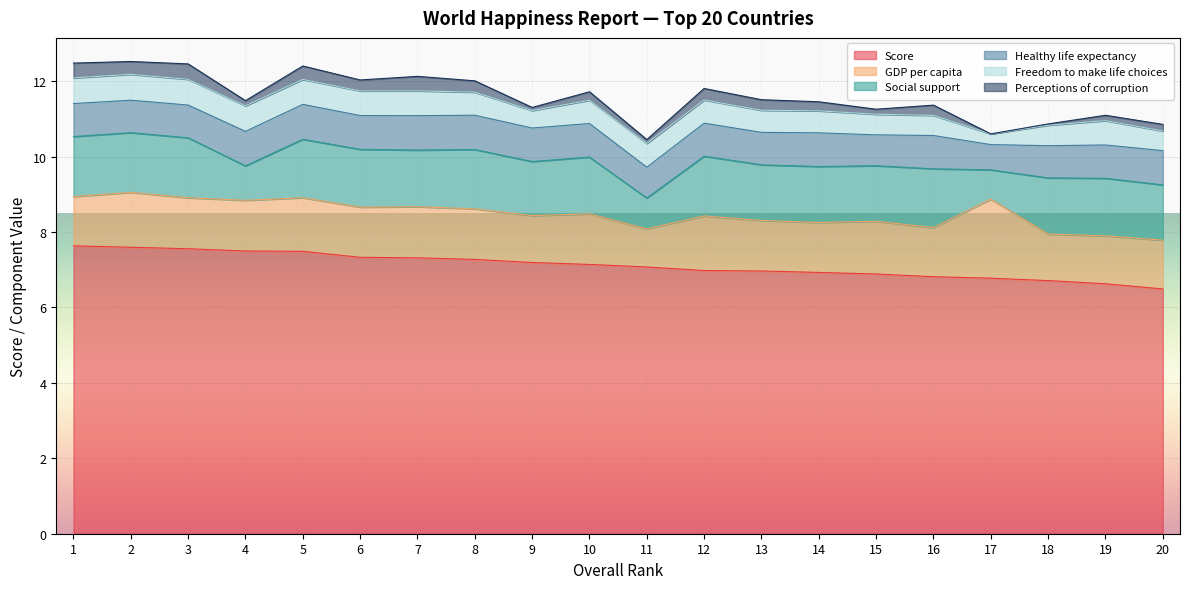

What is the maximum value for Score?

7.6